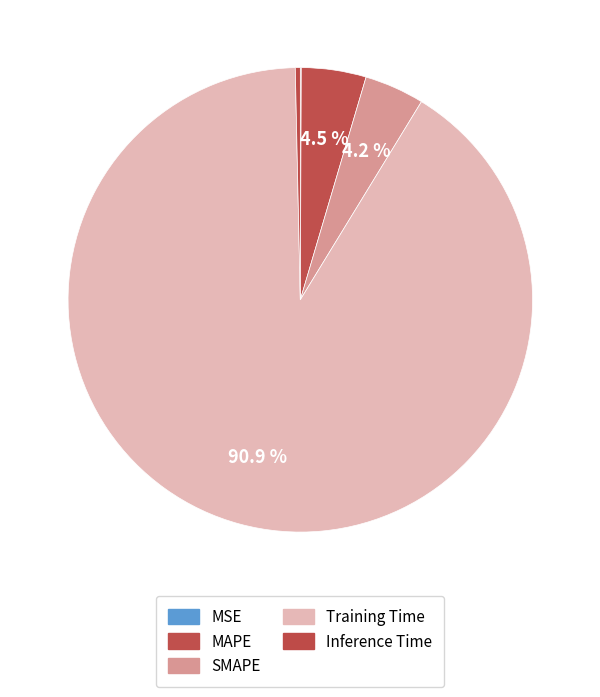

Combined, what portion of the pie is Training Time and MSE?

91.0%